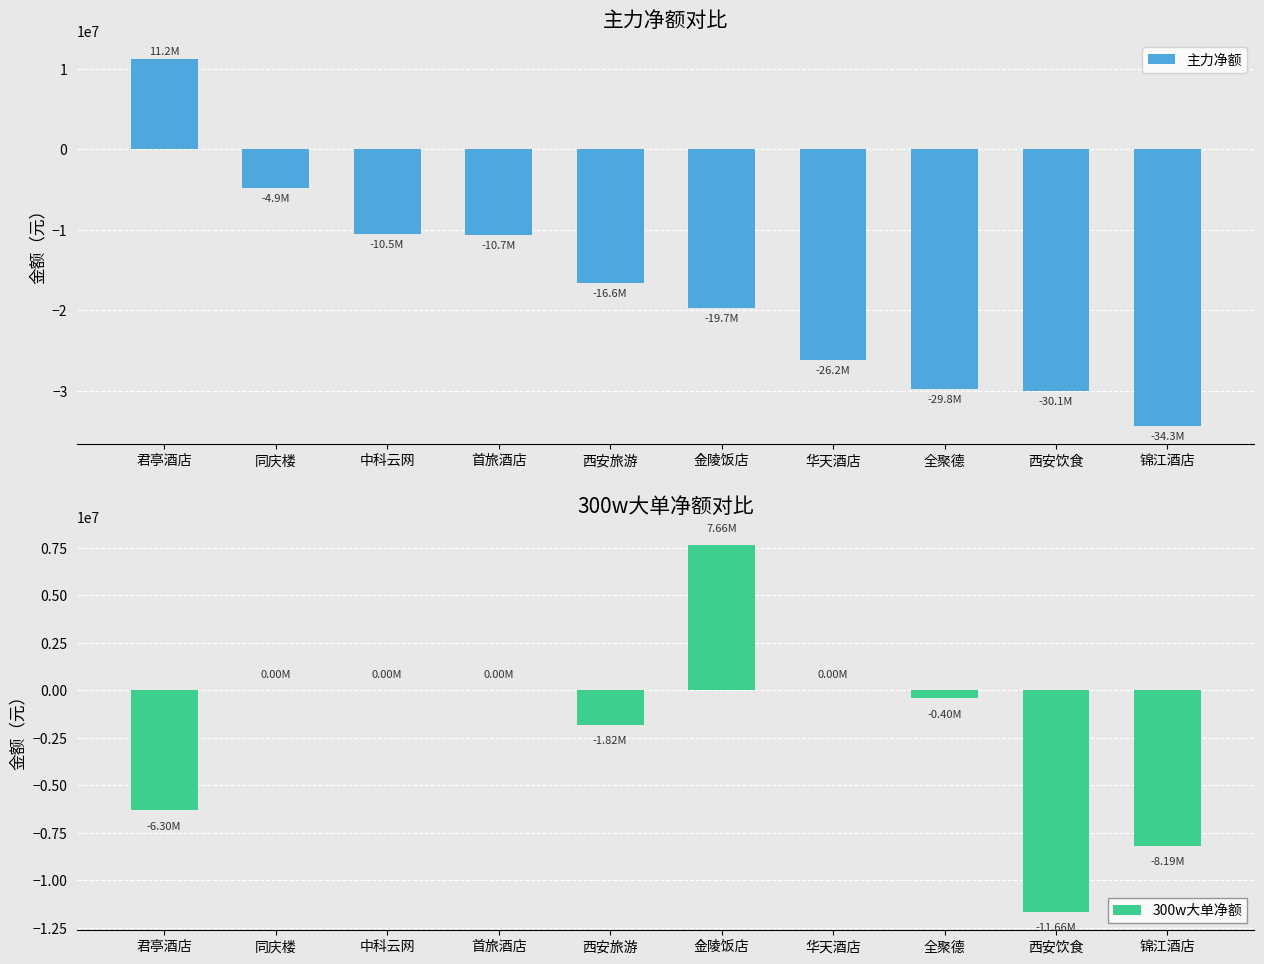

What is the difference between the maximum and minimum values in the 主力净额 series?

45558188